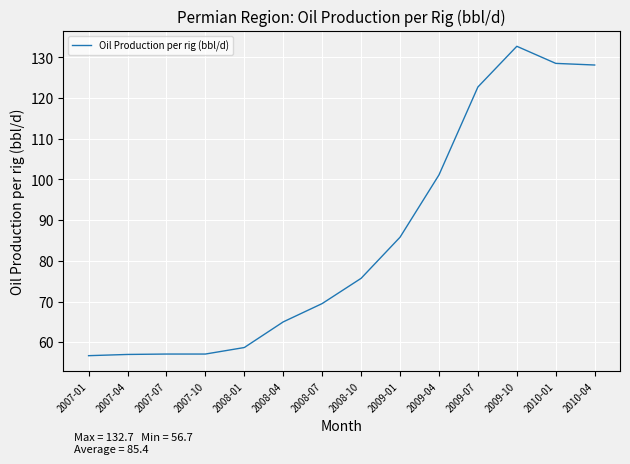

What value does the data have at 2007-10?

57.1